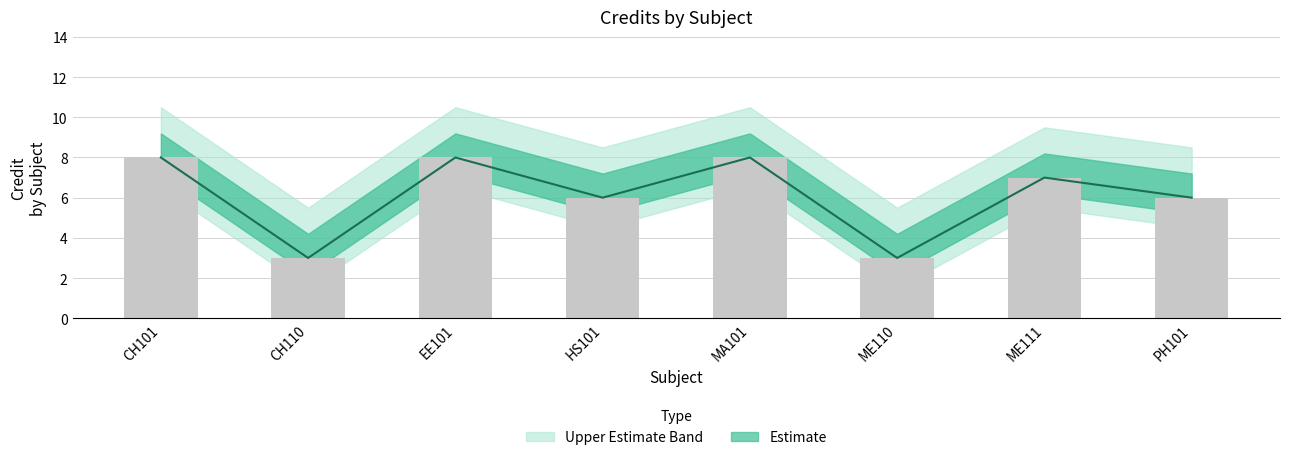

What is the greatest value displayed?

8